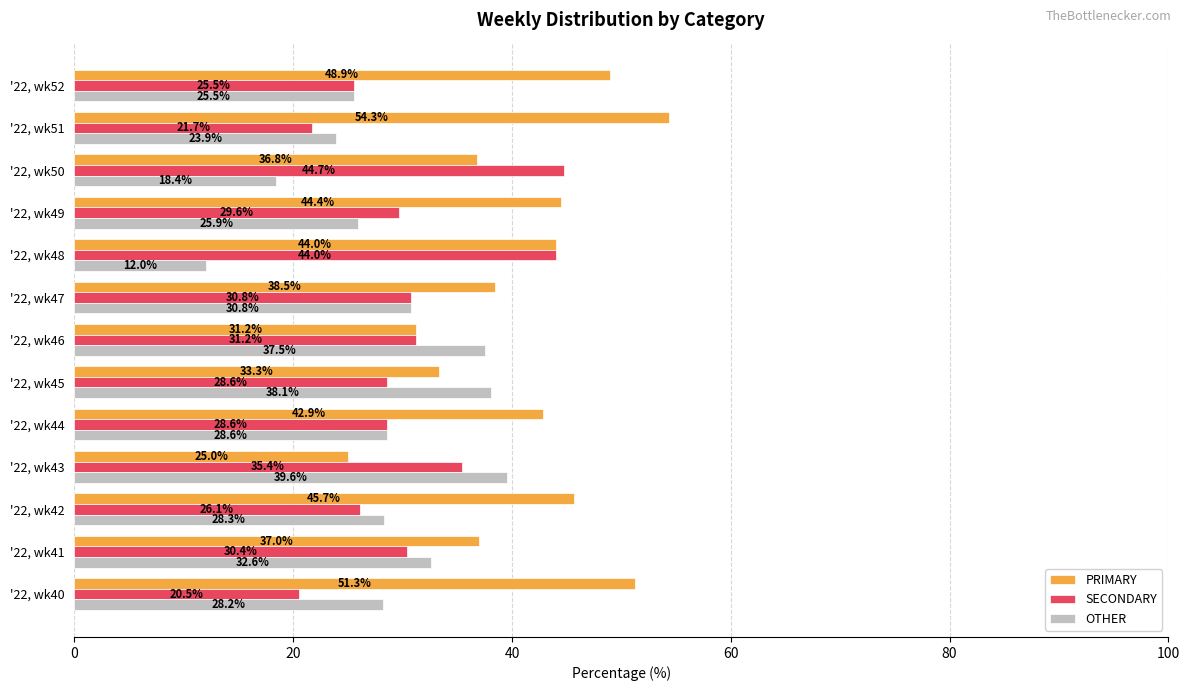

At which label does OTHER reach its peak?

'22, wk43